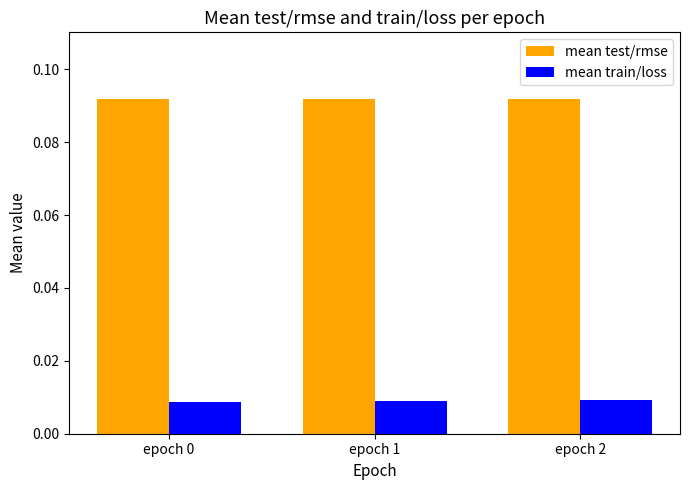

Rank the series by their average value, from lowest to highest.

mean train/loss, mean test/rmse